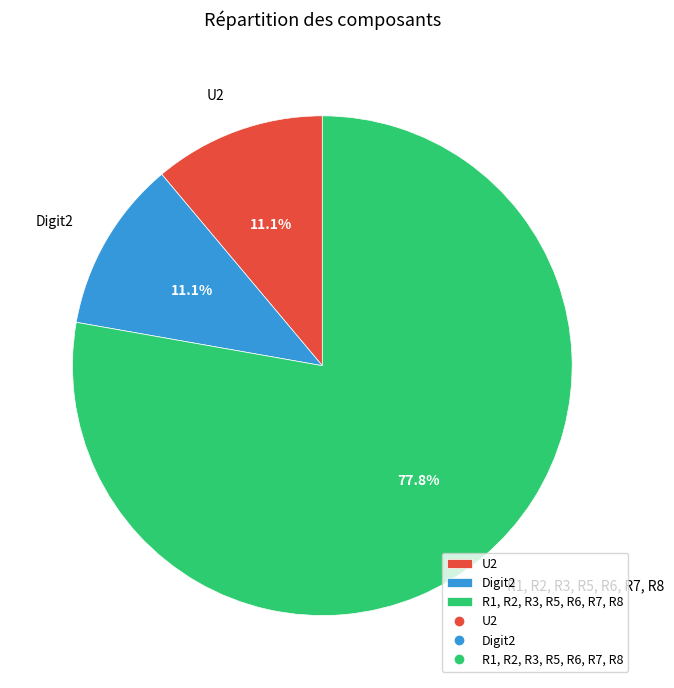

Is there any slice that represents more than half of the pie?

Yes